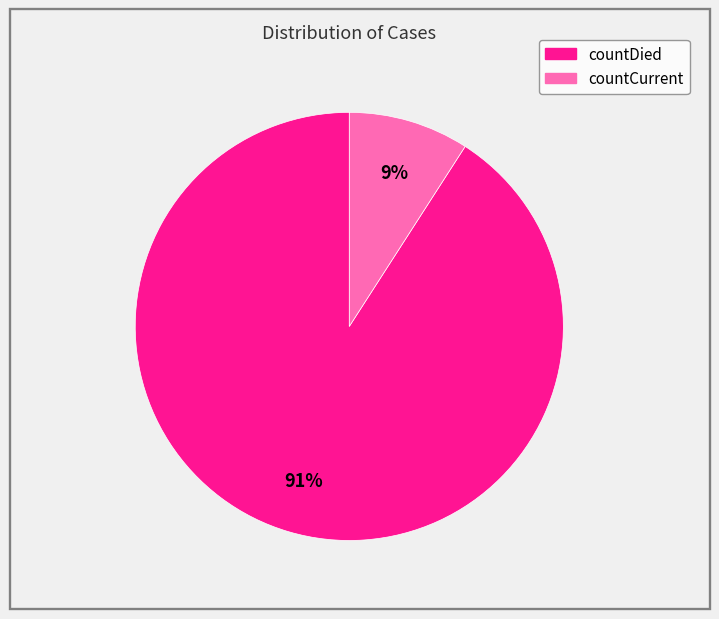

Which has a higher value, countDied or countCurrent?

countDied